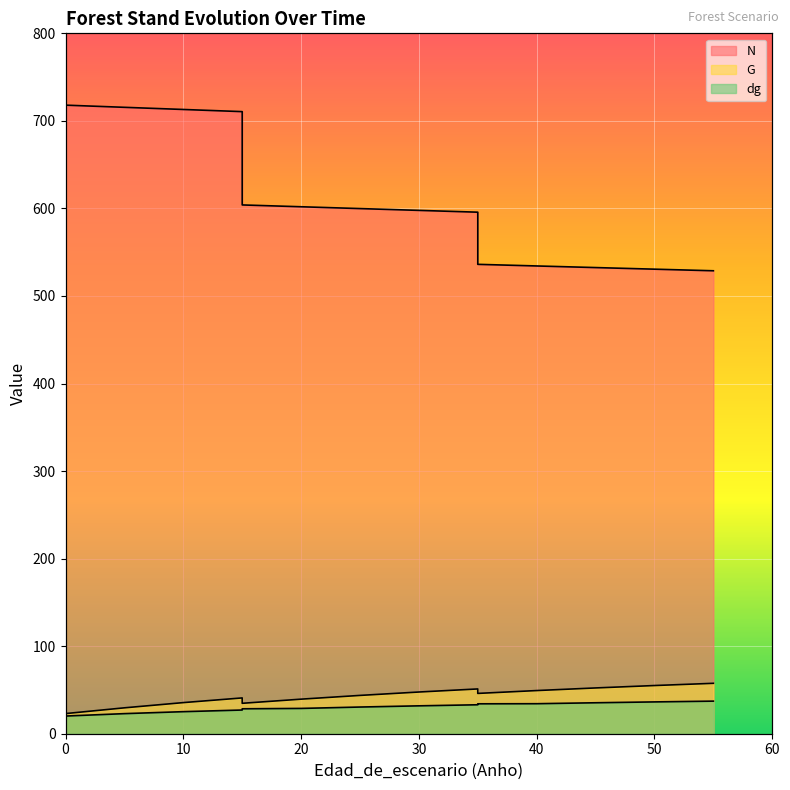

Where is G nearest to the value 40?

20